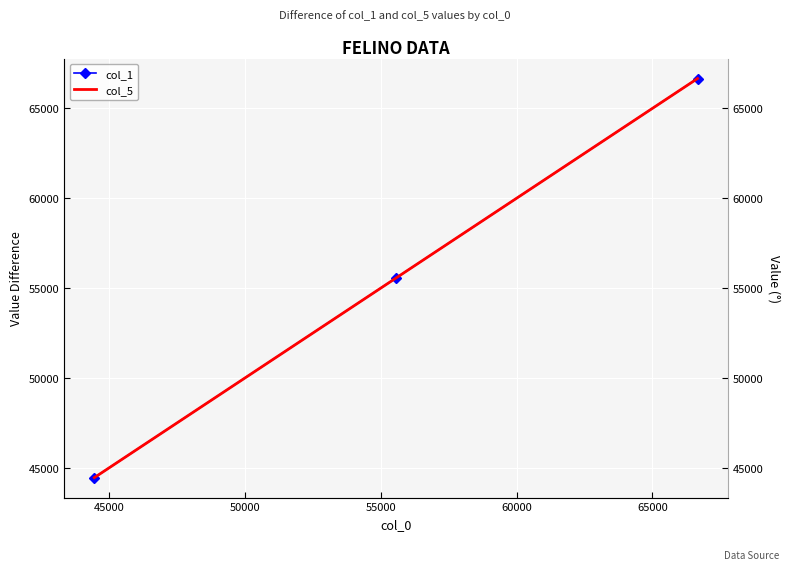

Is this an area chart (filled region under the line)?

No